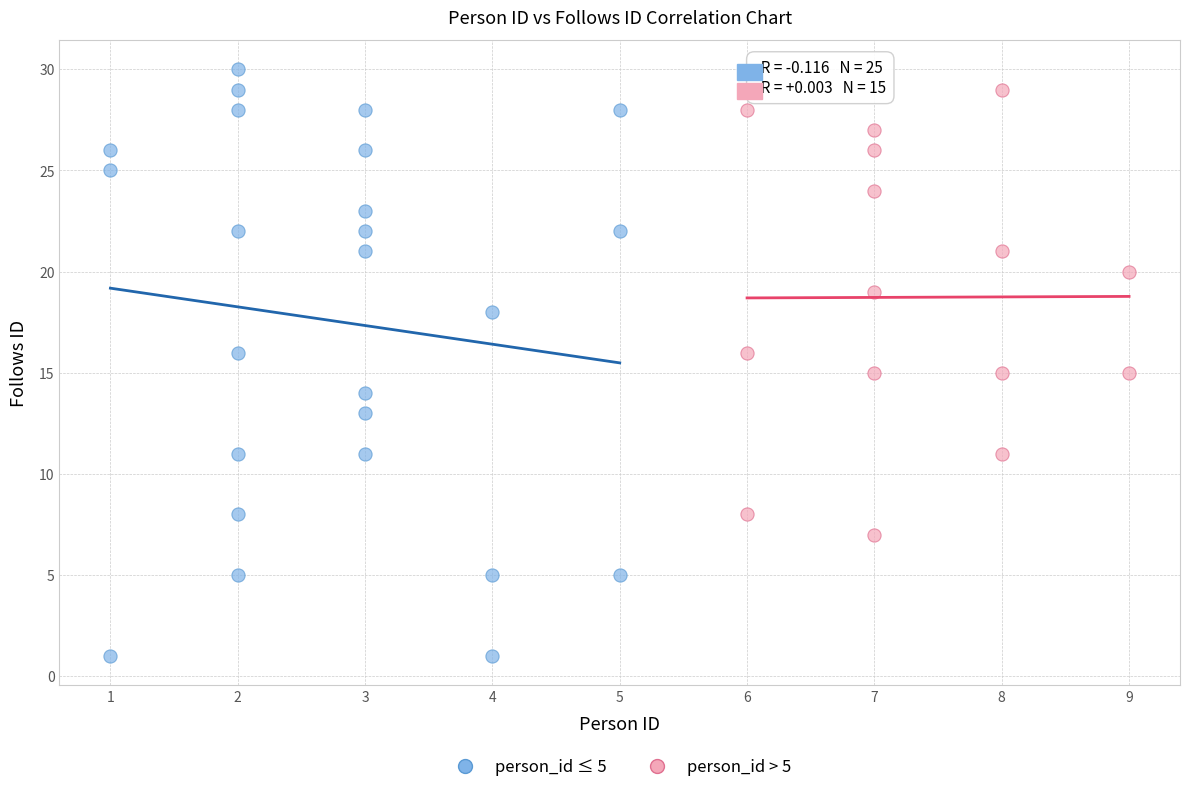

Which series has the largest Y range (max minus min)?

person_id ≤ 5